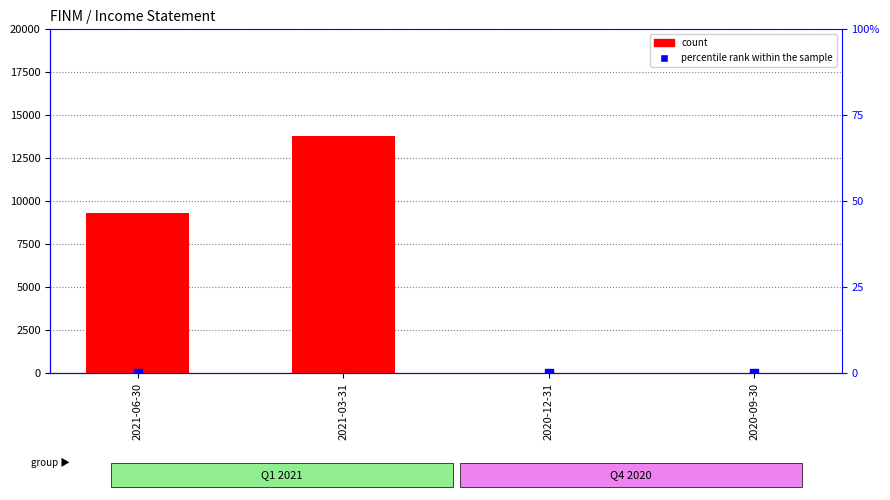

Which series reaches the minimum Y coordinate?

count